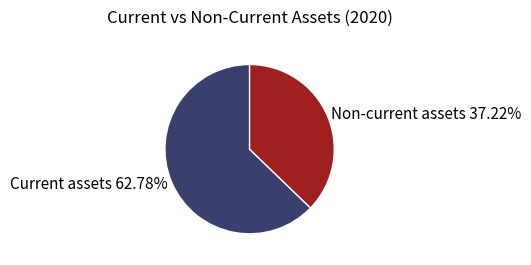

Which category has the smallest portion of the pie?

Non-current assets